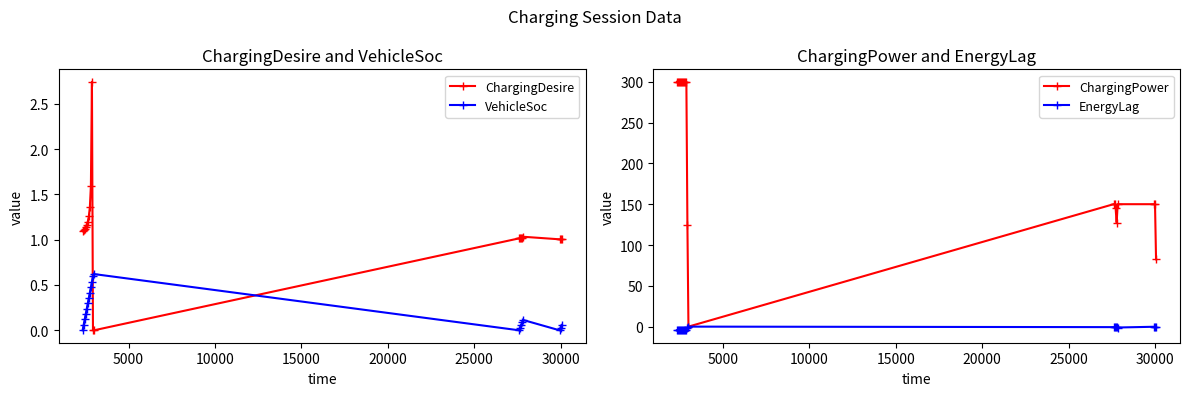

How many times do VehicleSoc and ChargingDesire cross each other?

2